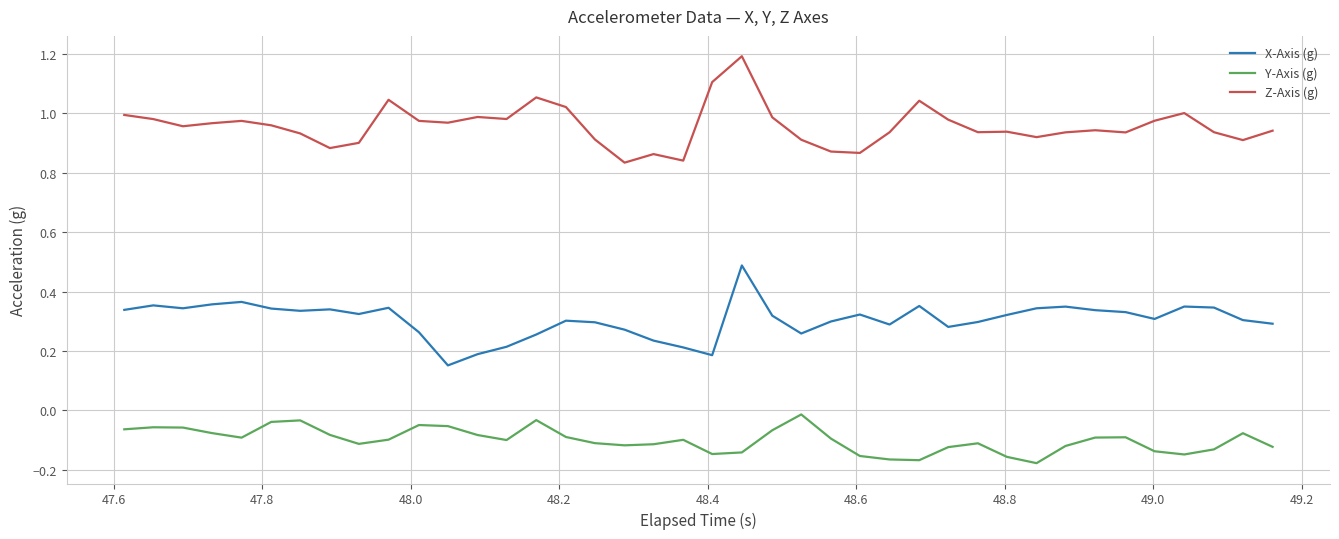

What is the maximum value shown in the chart?

1.2